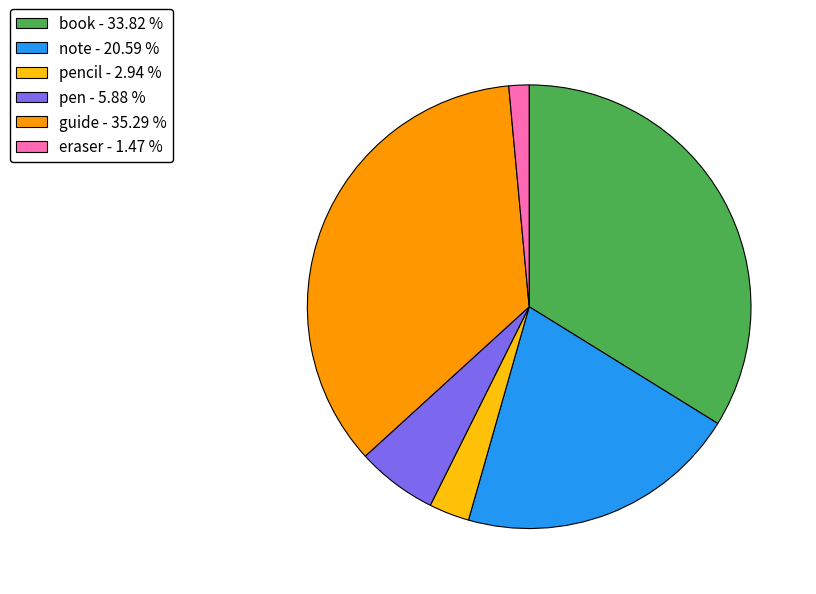

Which category has the biggest portion of the pie?

guide - 35.29 %